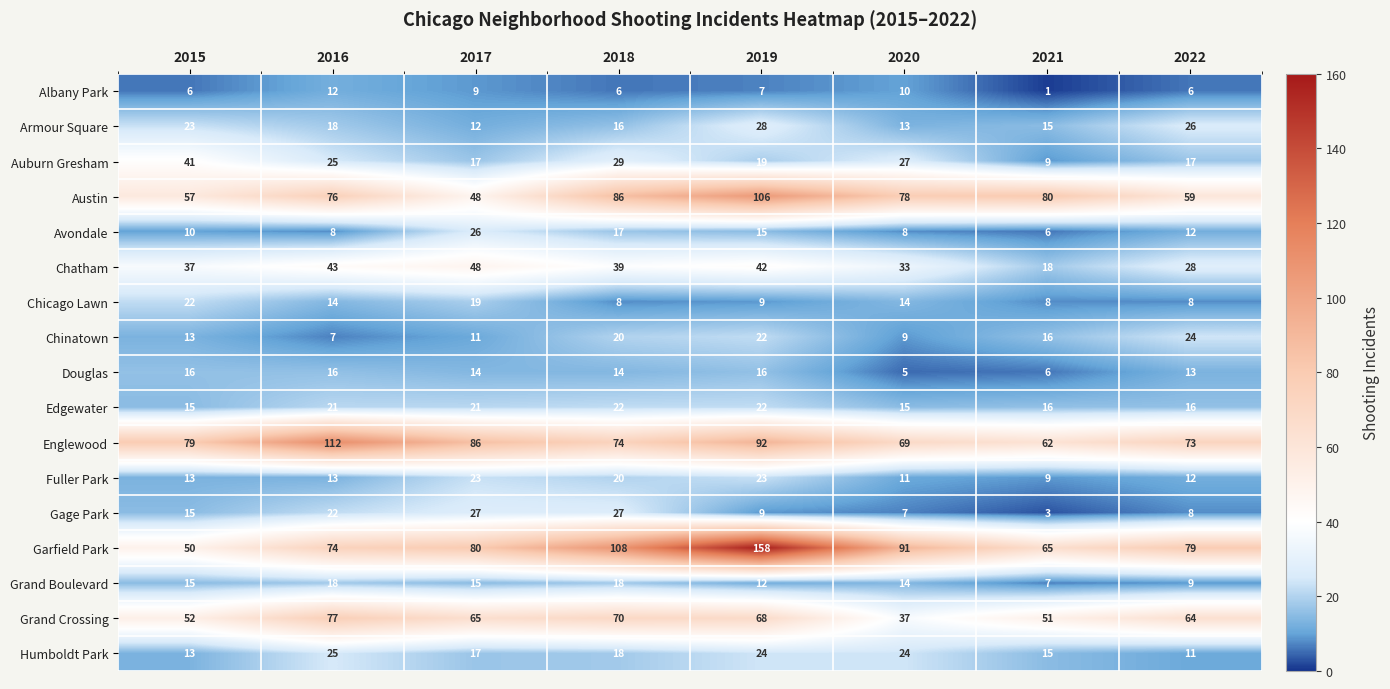

What is the greatest value displayed?

158